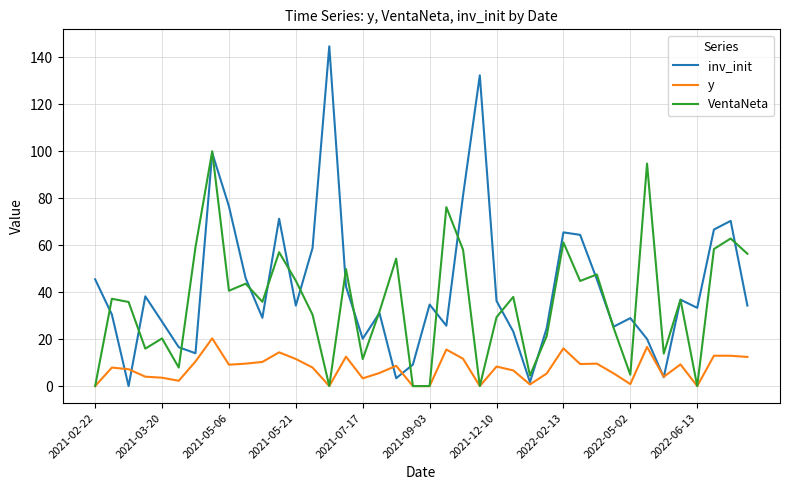

How many lines are shown in the chart?

3